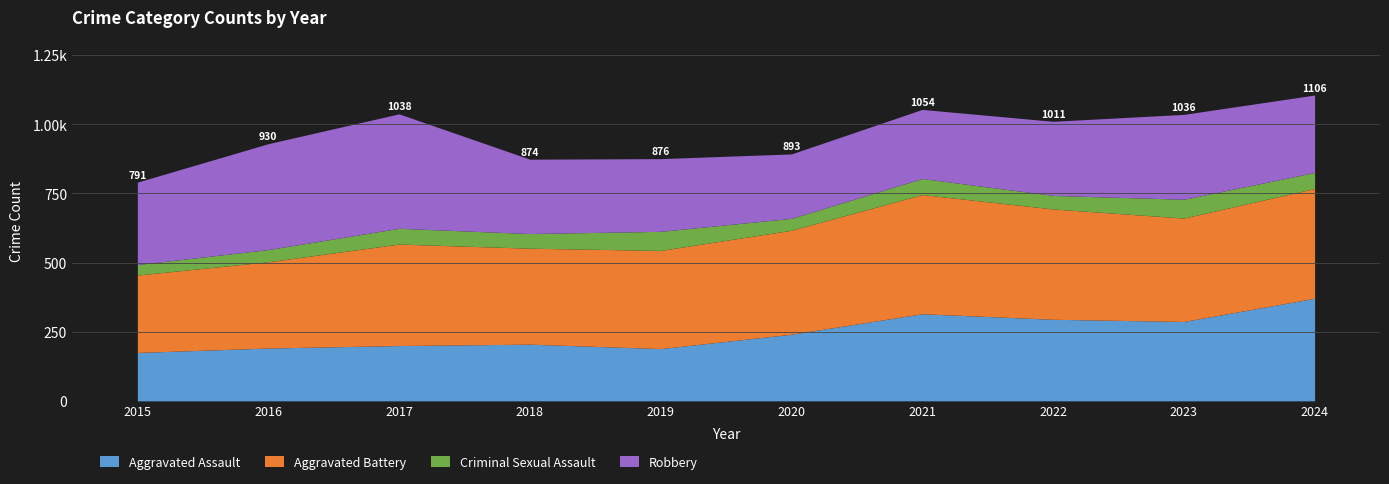

What are all the series names shown in the legend?

Aggravated Assault, Aggravated Battery, Criminal Sexual Assault, Robbery